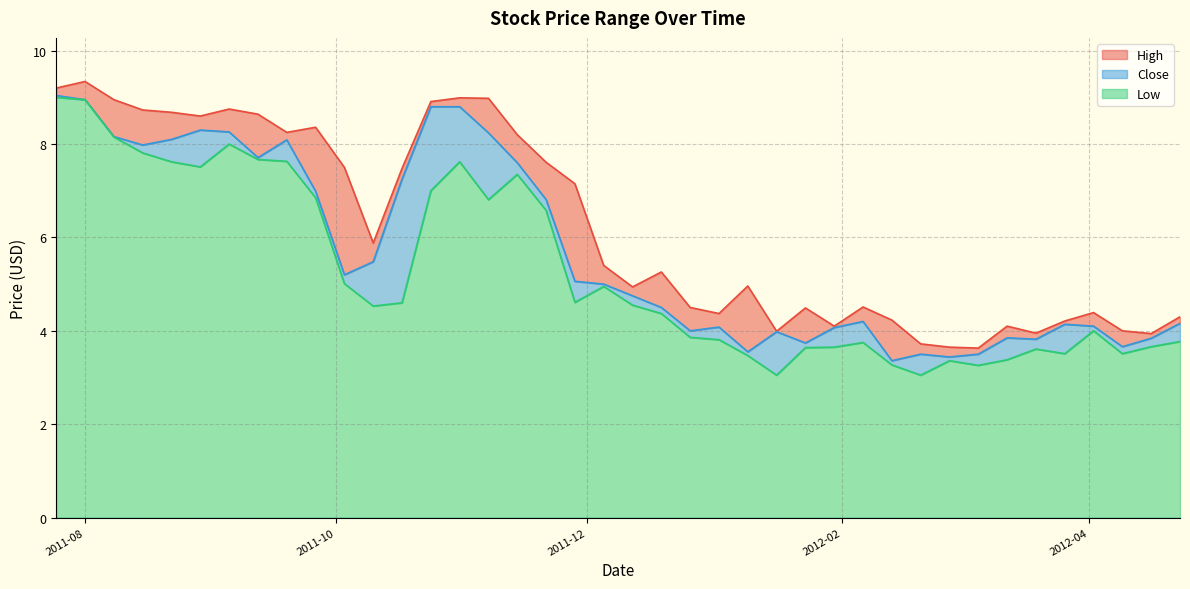

Where is High nearest to the value 6?

2011-10-10